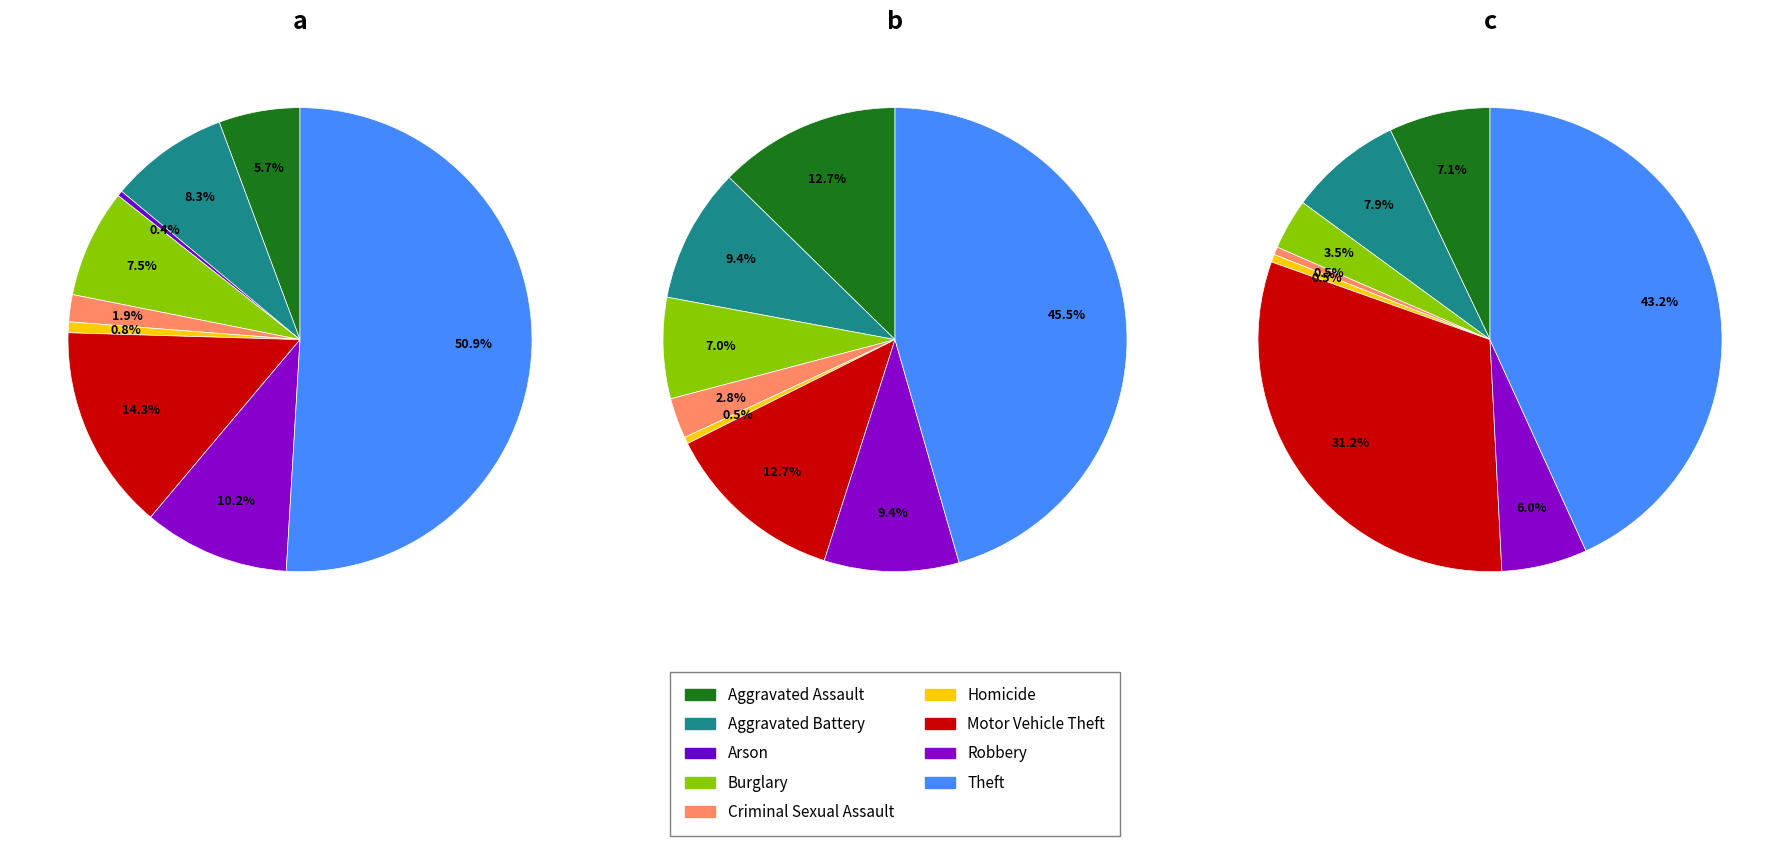

Rank the categories by 2024 value from highest to lowest.

Theft, Motor Vehicle Theft, Aggravated Battery, Aggravated Assault, Robbery, Burglary, Criminal Sexual Assault, Homicide, Arson